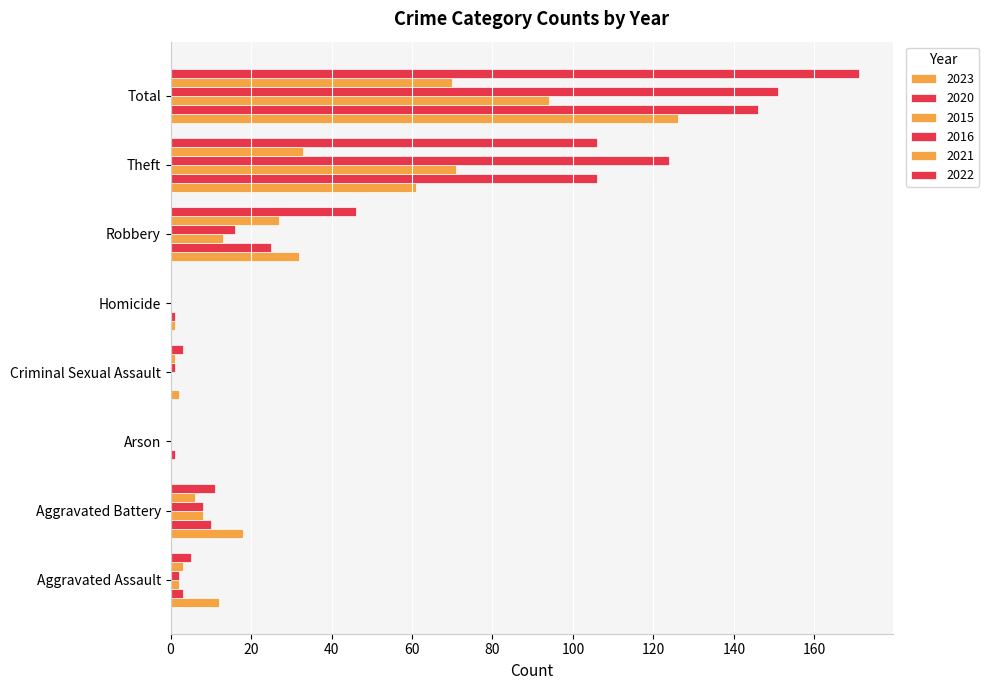

What is the label of the 8th bar from the left?

Total